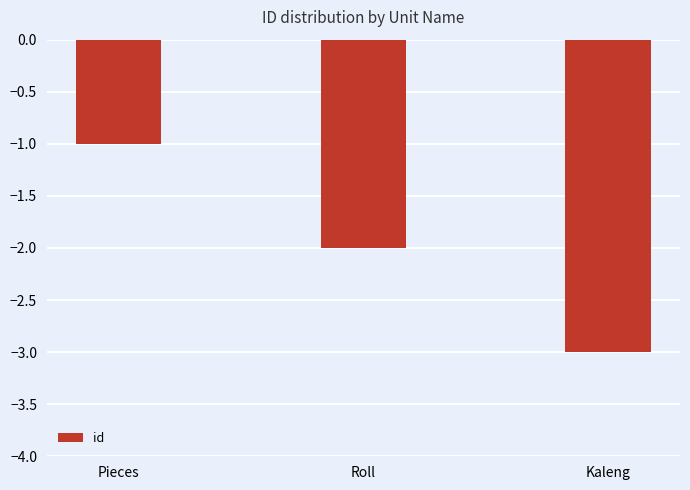

Reading right to left, extract all data points from this chart.

Kaleng=-3	Roll=-2	Pieces=-1